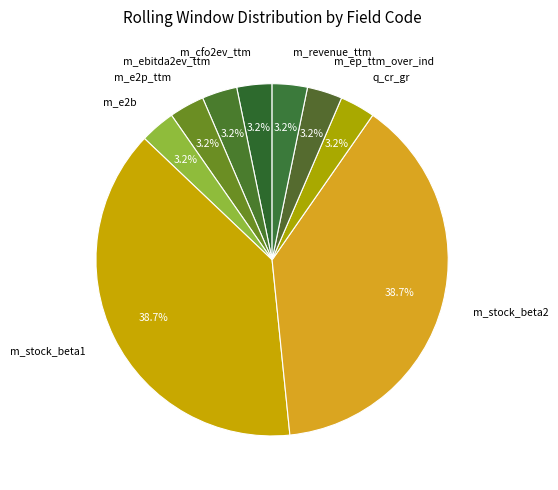

To the nearest percent, what percentage of the pie is m_stock_beta2?

39%